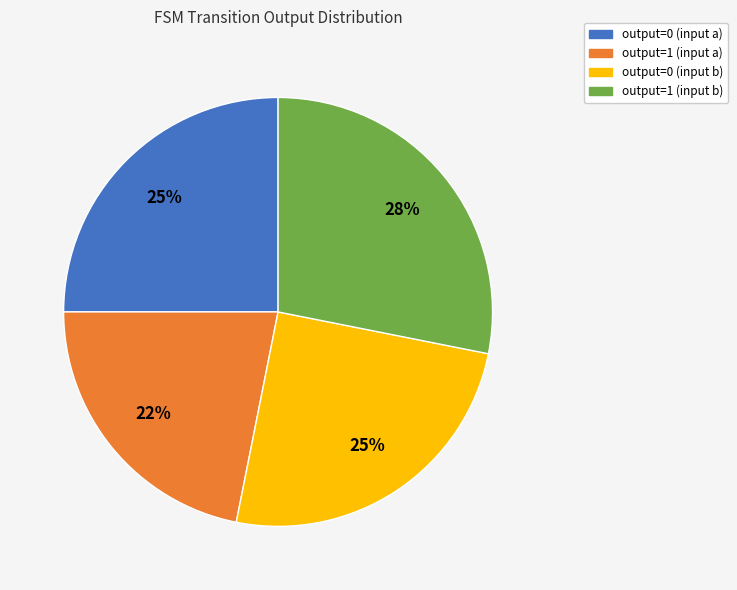

The output=0 (input a) slice represents 25% of the pie. True or false?

True